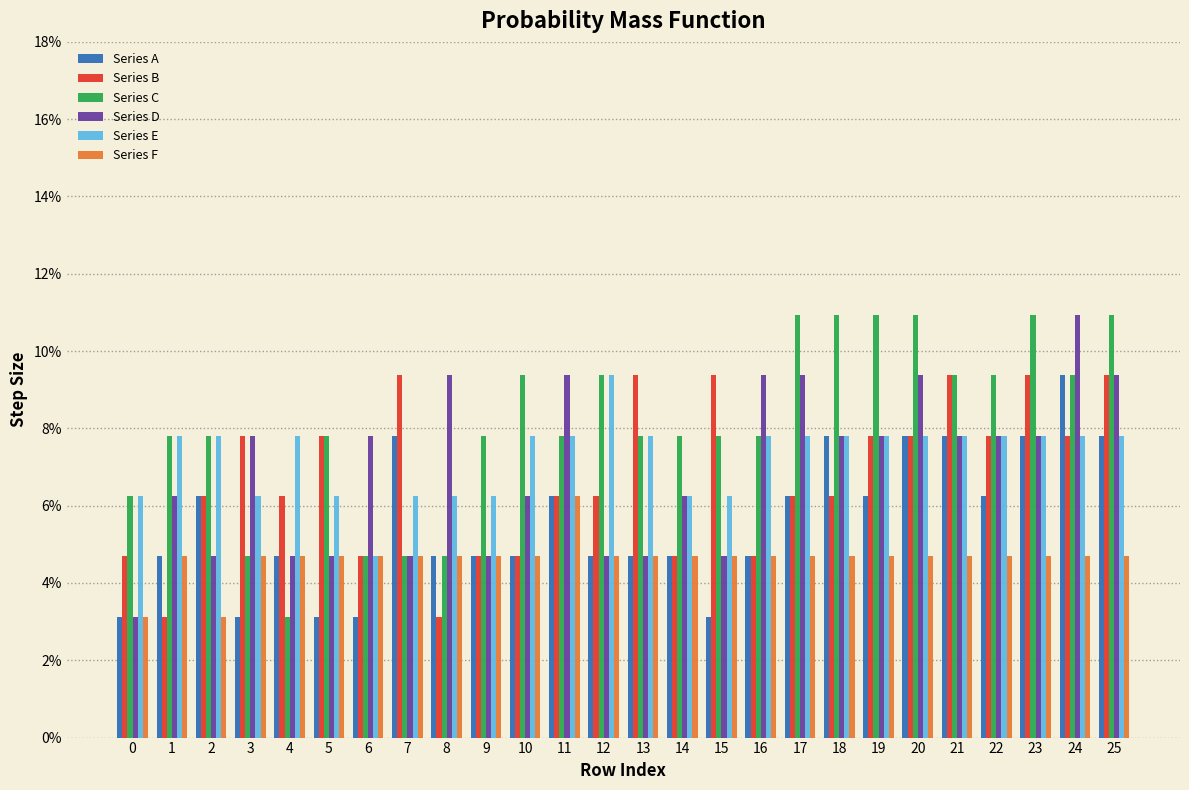

What are all the series names shown in the legend?

Series A, Series B, Series C, Series D, Series E, Series F